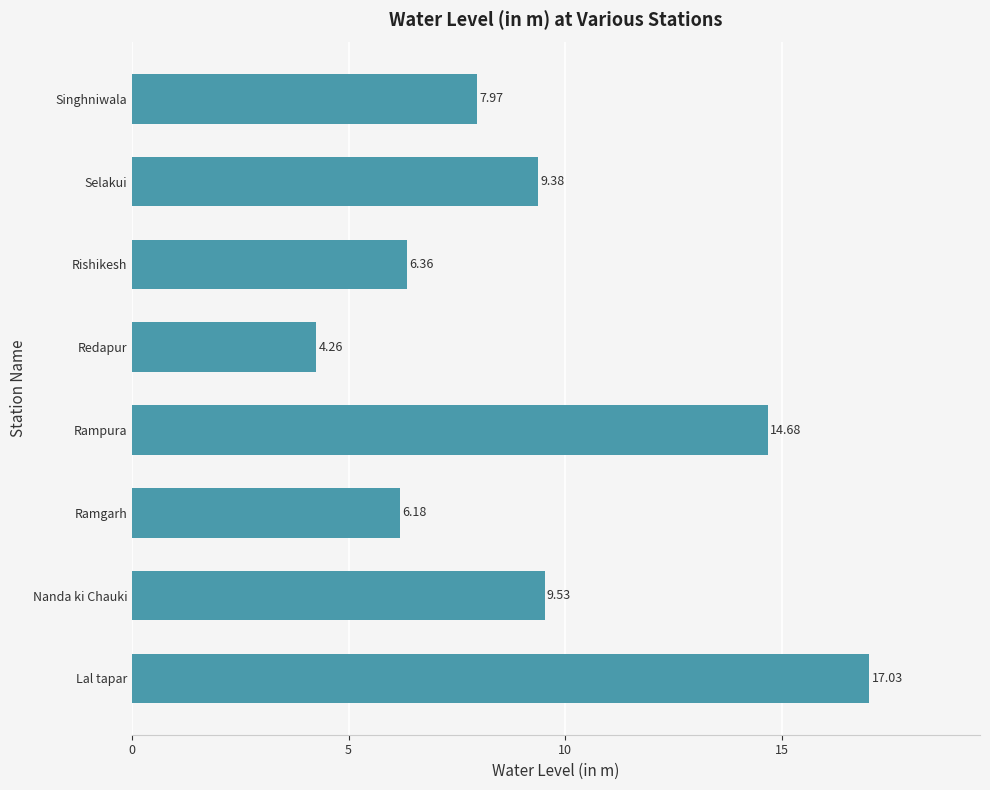

Which category has the lowest value across all series?

Redapur